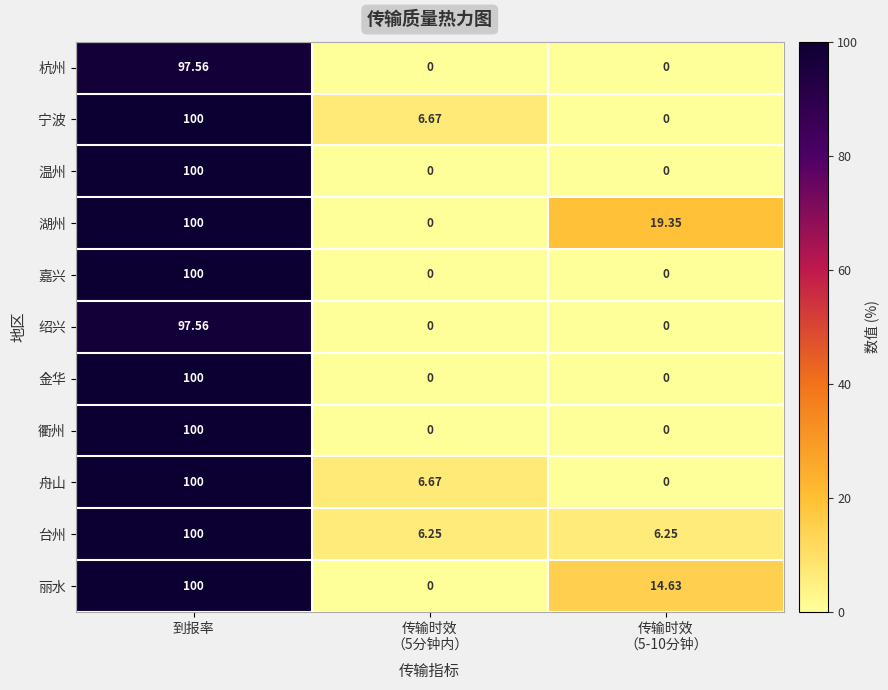

Which label corresponds to the largest value in the chart?

到报率